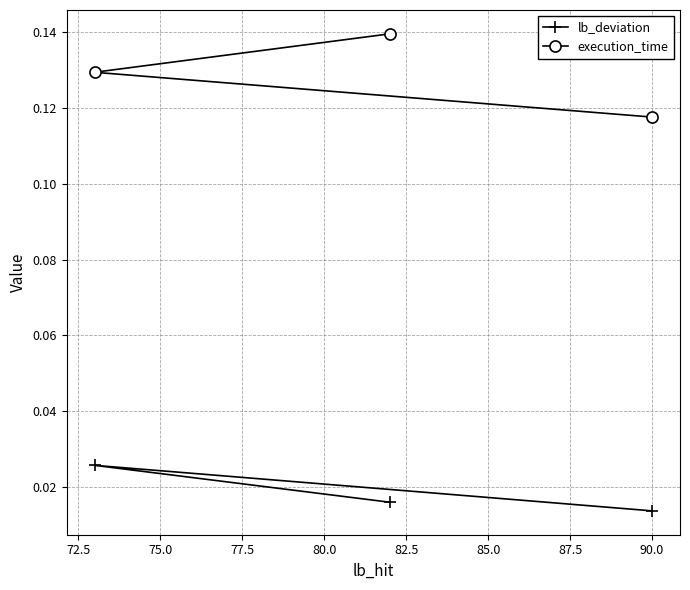

Which series has the widest spread of values?

execution_time